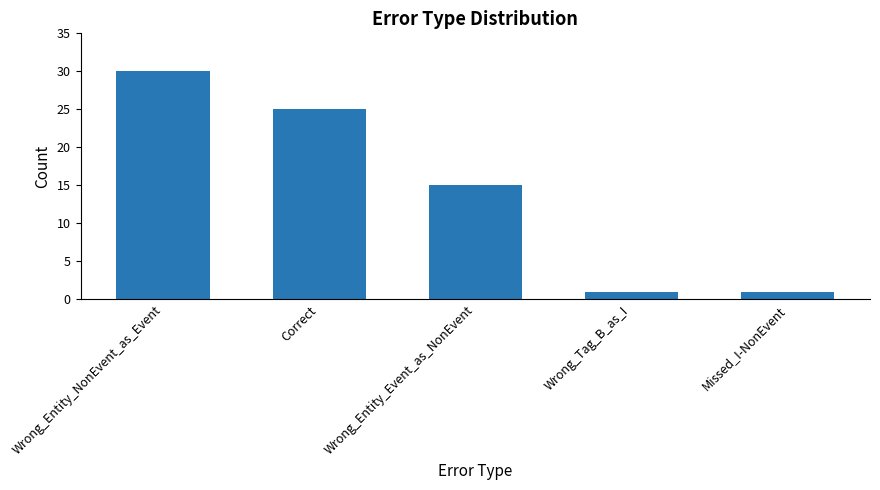

Reading left to right, what are all the values shown in this chart?

Wrong_Entity_NonEvent_as_Event=30	Correct=25	Wrong_Entity_Event_as_NonEvent=15	Wrong_Tag_B_as_I=1	Missed_I-NonEvent=1